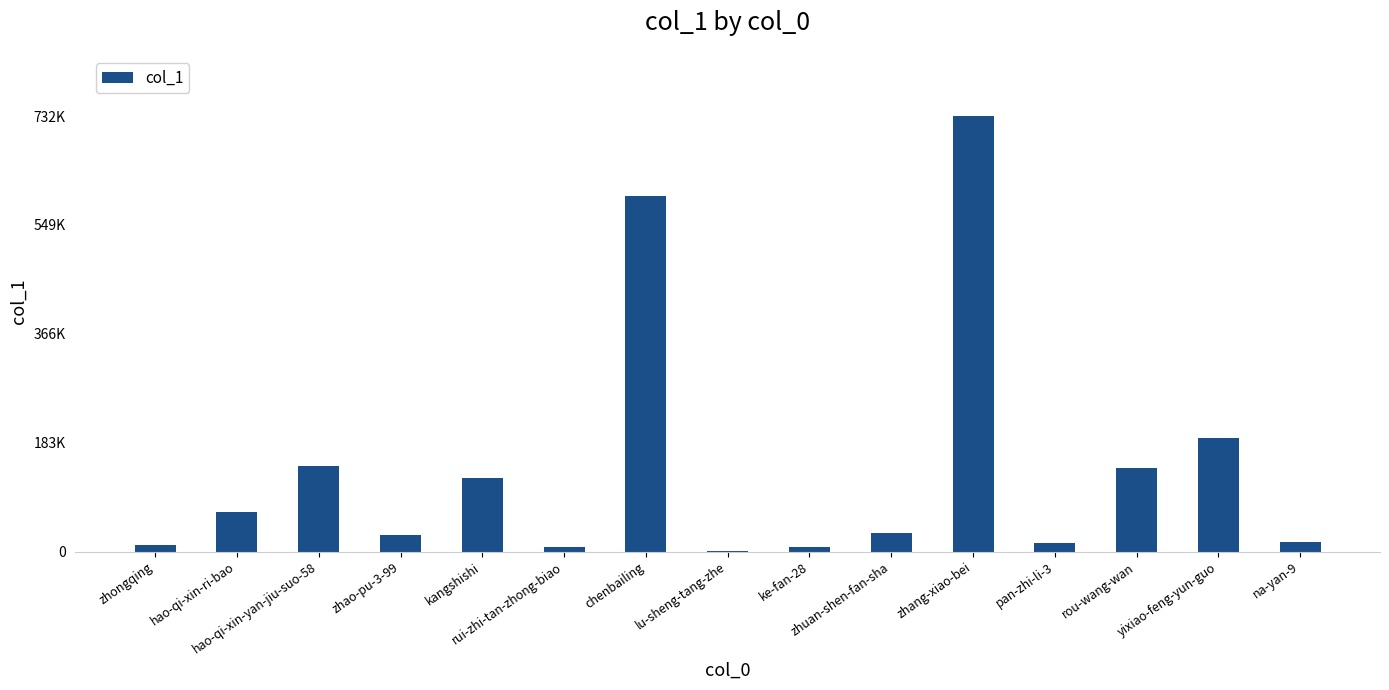

Reading right to left, list all the values displayed in this chart.

na-yan-9=15378	yixiao-feng-yun-guo=190396	rou-wang-wan=140781	pan-zhi-li-3=15120	zhang-xiao-bei=731617	zhuan-shen-fan-sha=30605	ke-fan-28=6813	lu-sheng-tang-zhe=1248	chenbailing=597428	rui-zhi-tan-zhong-biao=7040	kangshishi=123571	zhao-pu-3-99=28340	hao-qi-xin-yan-jiu-suo-58=144334	hao-qi-xin-ri-bao=65807	zhongqing=11164